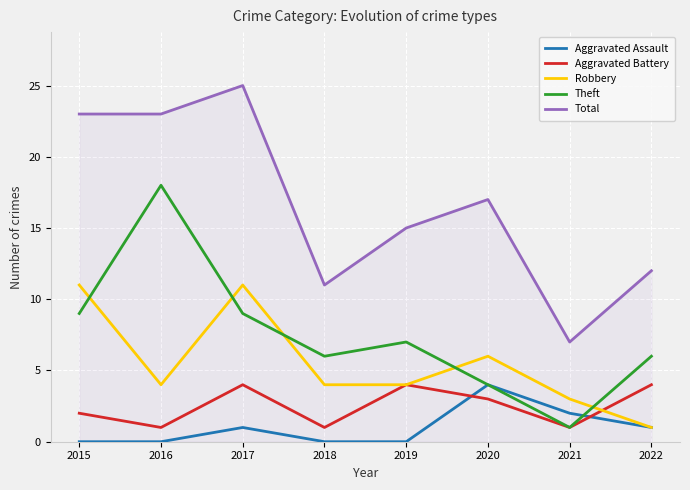

Is the value of Robbery at 2016 greater than the value of Aggravated Assault at 2022?

Yes